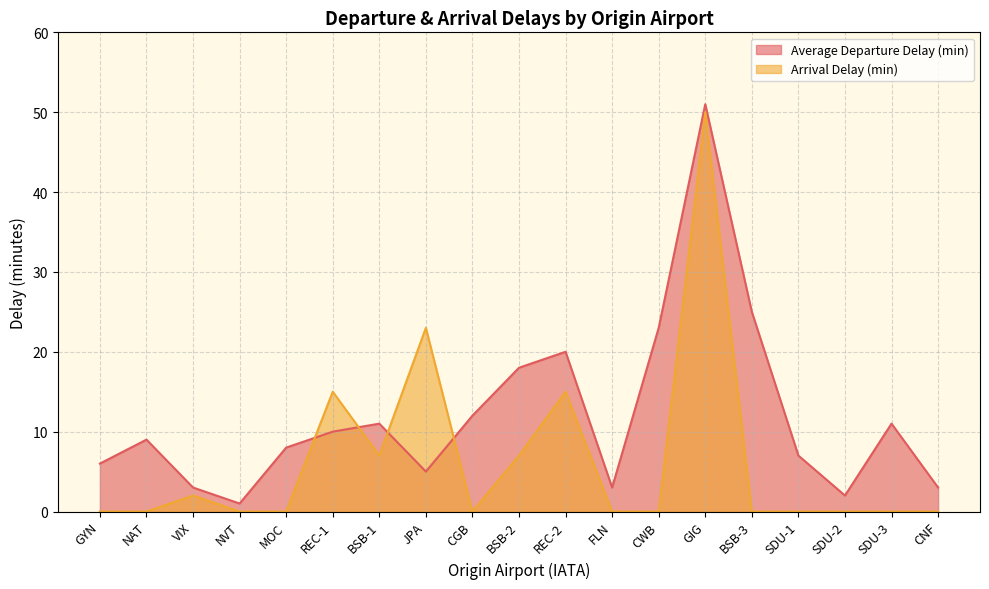

Reading right to left, extract all data points from this chart.

Average Departure Delay (min): 3	11	2	7	25	51	23	3	20	18	12	5	11	10	8	1	3	9	6
Arrival Delay (min): 0	0	0	0	0	50	0	0	15	7	0	23	7	15	0	0	2	0	0